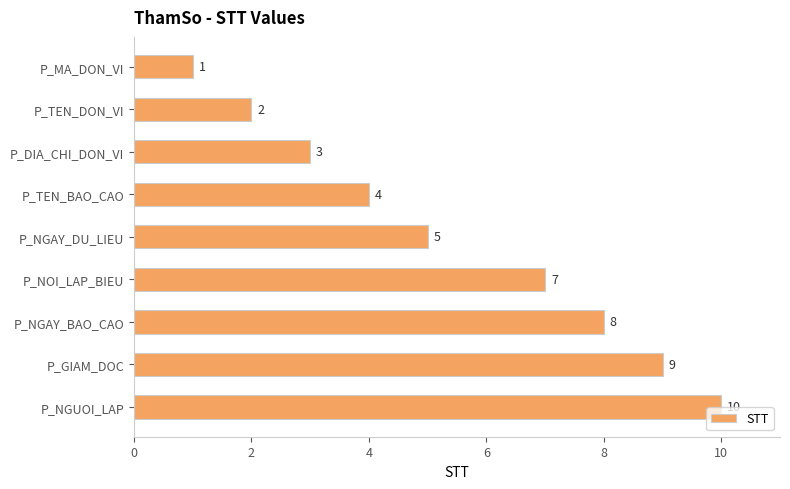

True or false: the data shows 3 at P_TEN_DON_VI.

False